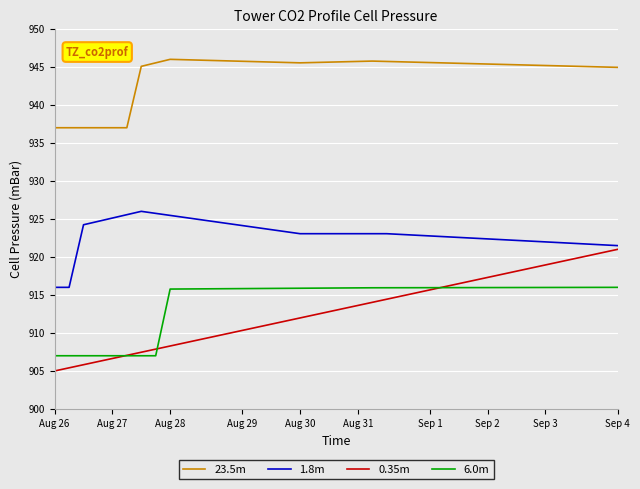

What is the minimum value for 0.35m?

905.0